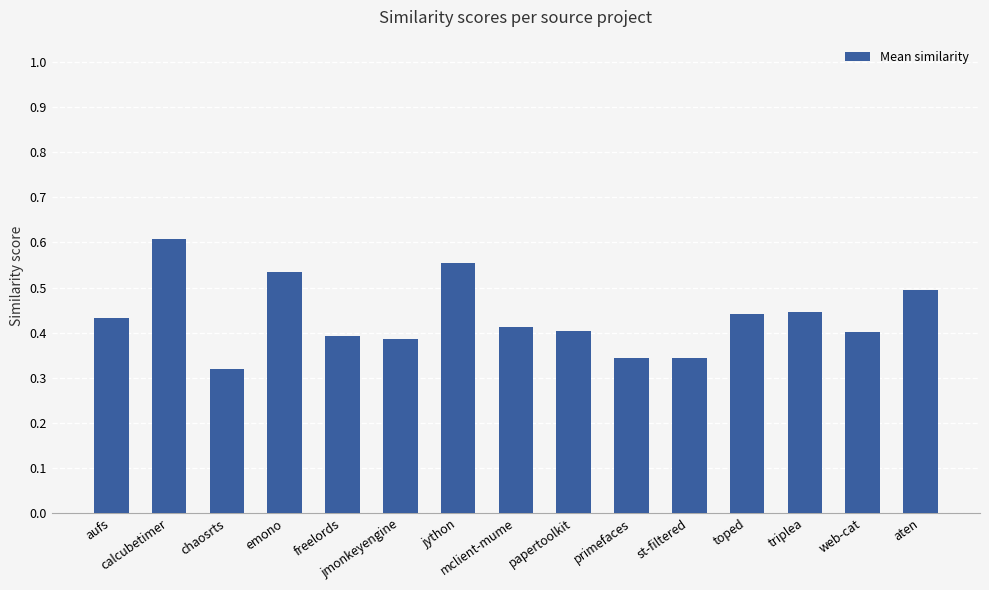

Where is the data nearest to the value 0?

chaosrts